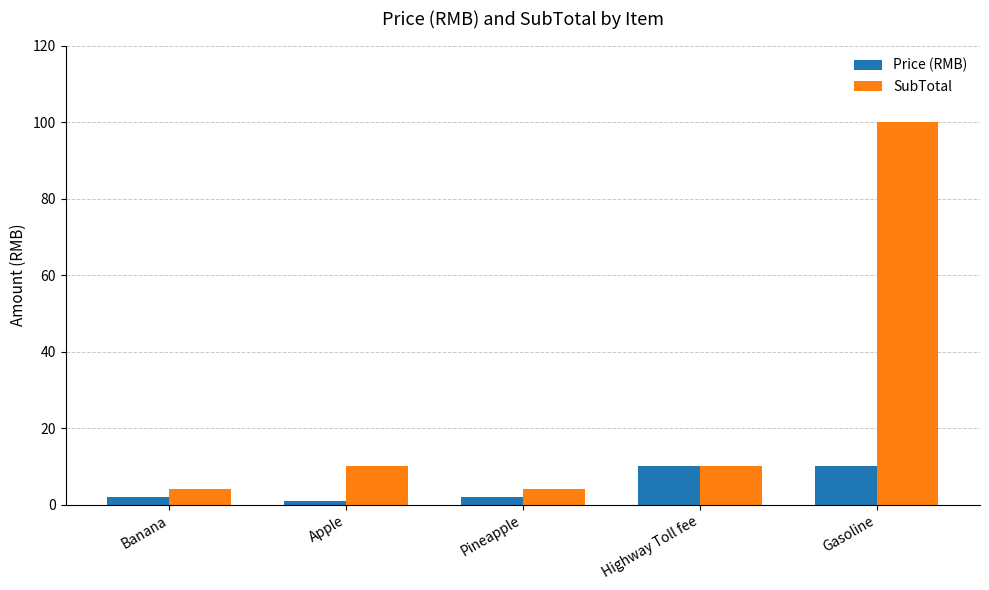

What is the maximum value for Price (RMB)?

10